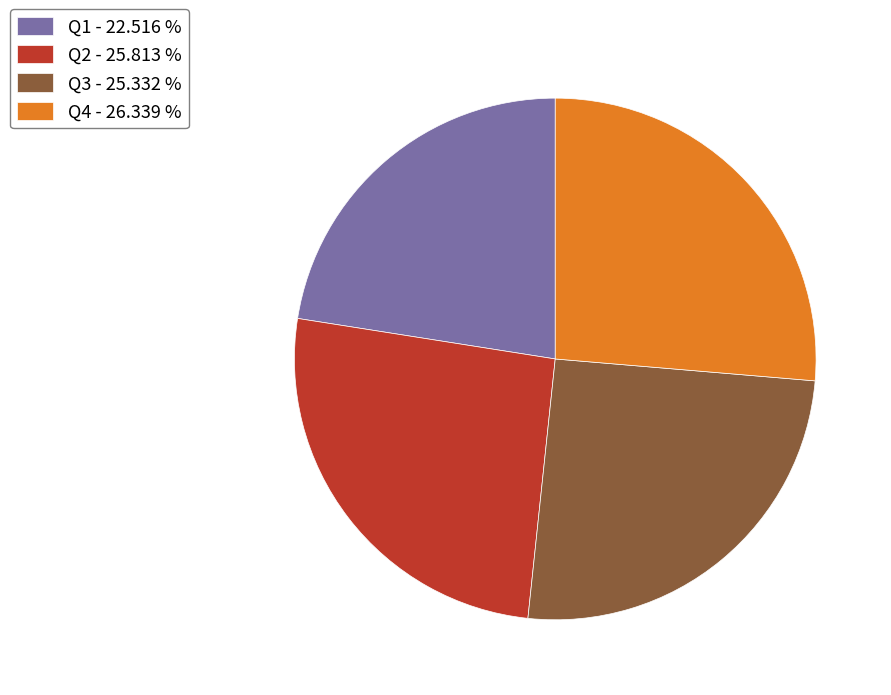

The Q1 slice represents 30% of the pie. True or false?

False